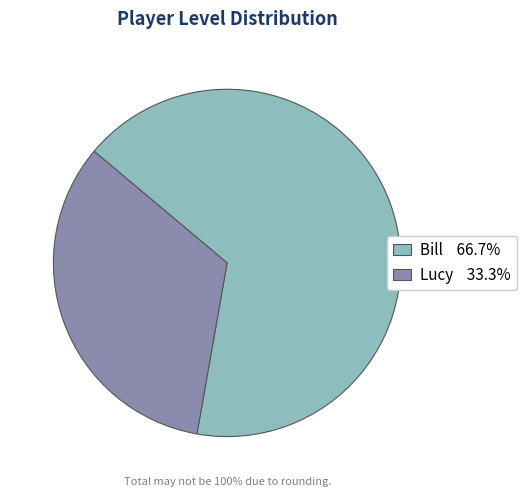

Between Lucy and Bill, which is larger?

Bill